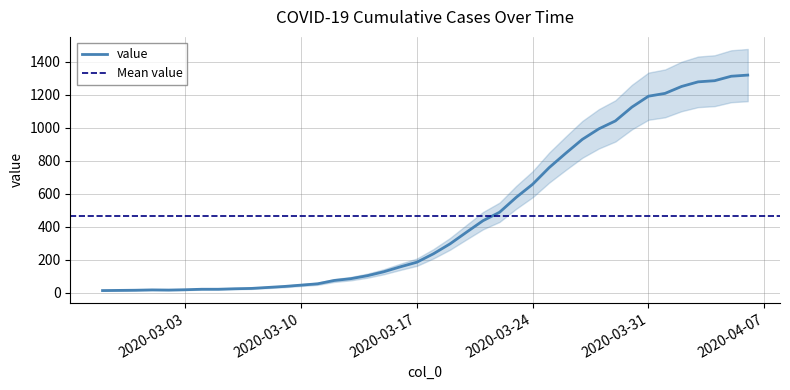

What position from the right is 2020-03-10?

28